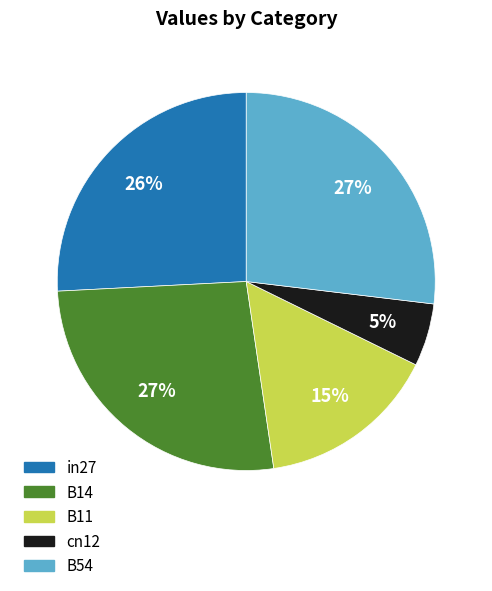

How many slices are in this pie chart?

5